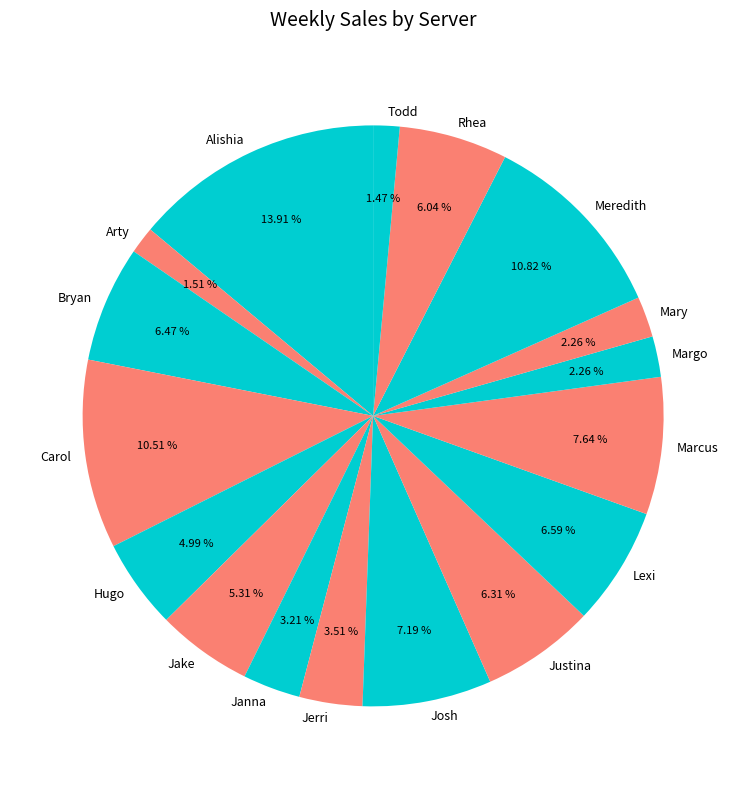

What percentage is the Mary slice, to the nearest percent?

2%